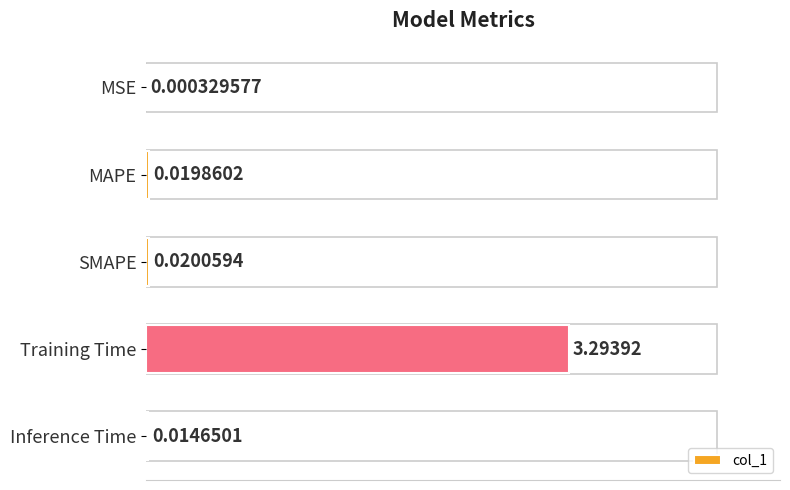

What is the sum of all values?

3.3